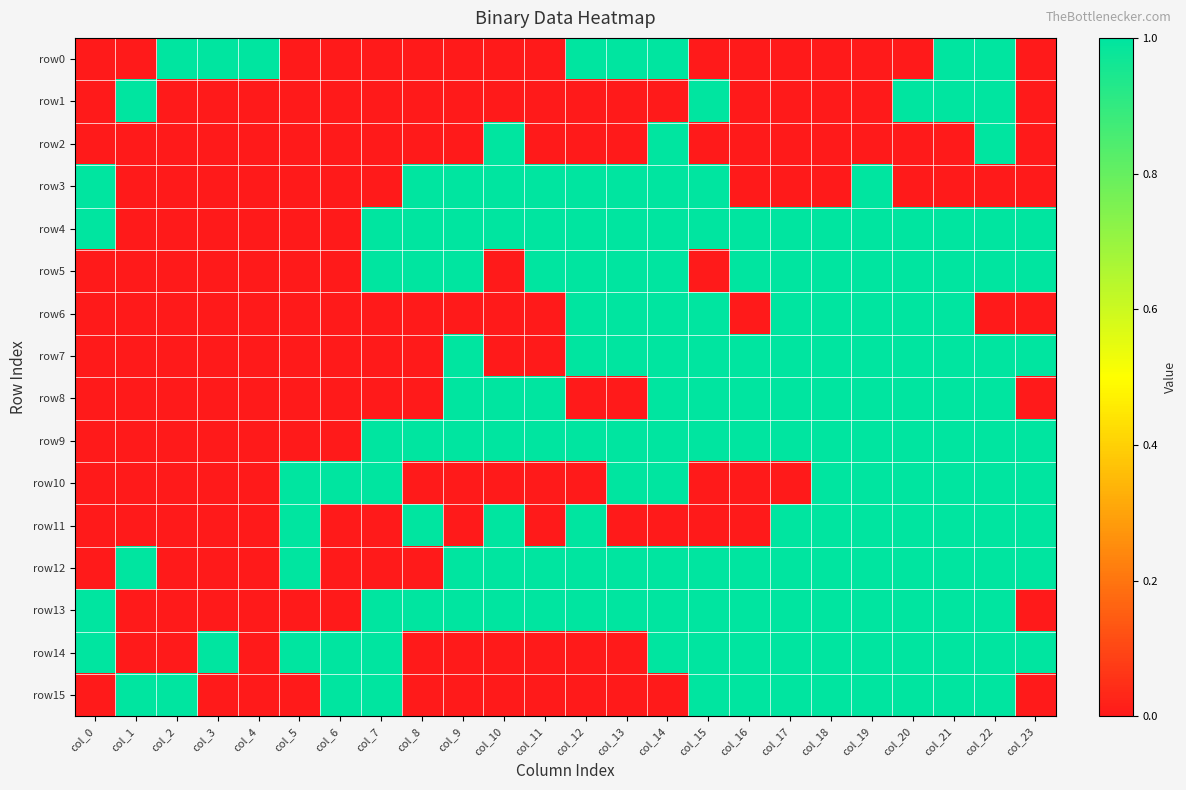

Reading left to right, list all the values displayed in this chart.

row0: col_0=0	col_1=0	col_2=1	col_3=1	col_4=1	col_5=0	col_6=0	col_7=0	col_8=0	col_9=0	col_10=0	col_11=0	col_12=1	col_13=1	col_14=1	col_15=0	col_16=0	col_17=0	col_18=0	col_19=0	col_20=0	col_21=1	col_22=1	col_23=0
row1: col_0=0	col_1=1	col_2=0	col_3=0	col_4=0	col_5=0	col_6=0	col_7=0	col_8=0	col_9=0	col_10=0	col_11=0	col_12=0	col_13=0	col_14=0	col_15=1	col_16=0	col_17=0	col_18=0	col_19=0	col_20=1	col_21=1	col_22=1	col_23=0
row2: col_0=0	col_1=0	col_2=0	col_3=0	col_4=0	col_5=0	col_6=0	col_7=0	col_8=0	col_9=0	col_10=1	col_11=0	col_12=0	col_13=0	col_14=1	col_15=0	col_16=0	col_17=0	col_18=0	col_19=0	col_20=0	col_21=0	col_22=1	col_23=0
row3: col_0=1	col_1=0	col_2=0	col_3=0	col_4=0	col_5=0	col_6=0	col_7=0	col_8=1	col_9=1	col_10=1	col_11=1	col_12=1	col_13=1	col_14=1	col_15=1	col_16=0	col_17=0	col_18=0	col_19=1	col_20=0	col_21=0	col_22=0	col_23=0
row4: col_0=1	col_1=0	col_2=0	col_3=0	col_4=0	col_5=0	col_6=0	col_7=1	col_8=1	col_9=1	col_10=1	col_11=1	col_12=1	col_13=1	col_14=1	col_15=1	col_16=1	col_17=1	col_18=1	col_19=1	col_20=1	col_21=1	col_22=1	col_23=1
row5: col_0=0	col_1=0	col_2=0	col_3=0	col_4=0	col_5=0	col_6=0	col_7=1	col_8=1	col_9=1	col_10=0	col_11=1	col_12=1	col_13=1	col_14=1	col_15=0	col_16=1	col_17=1	col_18=1	col_19=1	col_20=1	col_21=1	col_22=1	col_23=1
row6: col_0=0	col_1=0	col_2=0	col_3=0	col_4=0	col_5=0	col_6=0	col_7=0	col_8=0	col_9=0	col_10=0	col_11=0	col_12=1	col_13=1	col_14=1	col_15=1	col_16=0	col_17=1	col_18=1	col_19=1	col_20=1	col_21=1	col_22=0	col_23=0
row7: col_0=0	col_1=0	col_2=0	col_3=0	col_4=0	col_5=0	col_6=0	col_7=0	col_8=0	col_9=1	col_10=0	col_11=0	col_12=1	col_13=1	col_14=1	col_15=1	col_16=1	col_17=1	col_18=1	col_19=1	col_20=1	col_21=1	col_22=1	col_23=1
row8: col_0=0	col_1=0	col_2=0	col_3=0	col_4=0	col_5=0	col_6=0	col_7=0	col_8=0	col_9=1	col_10=1	col_11=1	col_12=0	col_13=0	col_14=1	col_15=1	col_16=1	col_17=1	col_18=1	col_19=1	col_20=1	col_21=1	col_22=1	col_23=0
row9: col_0=0	col_1=0	col_2=0	col_3=0	col_4=0	col_5=0	col_6=0	col_7=1	col_8=1	col_9=1	col_10=1	col_11=1	col_12=1	col_13=1	col_14=1	col_15=1	col_16=1	col_17=1	col_18=1	col_19=1	col_20=1	col_21=1	col_22=1	col_23=1
row10: col_0=0	col_1=0	col_2=0	col_3=0	col_4=0	col_5=1	col_6=1	col_7=1	col_8=0	col_9=0	col_10=0	col_11=0	col_12=0	col_13=1	col_14=1	col_15=0	col_16=0	col_17=0	col_18=1	col_19=1	col_20=1	col_21=1	col_22=1	col_23=1
row11: col_0=0	col_1=0	col_2=0	col_3=0	col_4=0	col_5=1	col_6=0	col_7=0	col_8=1	col_9=0	col_10=1	col_11=0	col_12=1	col_13=0	col_14=0	col_15=0	col_16=0	col_17=1	col_18=1	col_19=1	col_20=1	col_21=1	col_22=1	col_23=1
row12: col_0=0	col_1=1	col_2=0	col_3=0	col_4=0	col_5=1	col_6=0	col_7=0	col_8=0	col_9=1	col_10=1	col_11=1	col_12=1	col_13=1	col_14=1	col_15=1	col_16=1	col_17=1	col_18=1	col_19=1	col_20=1	col_21=1	col_22=1	col_23=1
row13: col_0=1	col_1=0	col_2=0	col_3=0	col_4=0	col_5=0	col_6=0	col_7=1	col_8=1	col_9=1	col_10=1	col_11=1	col_12=1	col_13=1	col_14=1	col_15=1	col_16=1	col_17=1	col_18=1	col_19=1	col_20=1	col_21=1	col_22=1	col_23=0
row14: col_0=1	col_1=0	col_2=0	col_3=1	col_4=0	col_5=1	col_6=1	col_7=1	col_8=0	col_9=0	col_10=0	col_11=0	col_12=0	col_13=0	col_14=1	col_15=1	col_16=1	col_17=1	col_18=1	col_19=1	col_20=1	col_21=1	col_22=1	col_23=1
row15: col_0=0	col_1=1	col_2=1	col_3=0	col_4=0	col_5=0	col_6=1	col_7=1	col_8=0	col_9=0	col_10=0	col_11=0	col_12=0	col_13=0	col_14=0	col_15=1	col_16=1	col_17=1	col_18=1	col_19=1	col_20=1	col_21=1	col_22=1	col_23=0